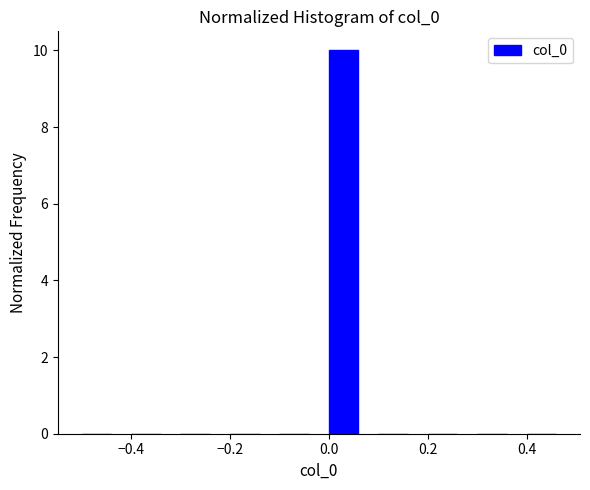

Which range on the x-axis has the tallest bar?

0.0 to 0.1